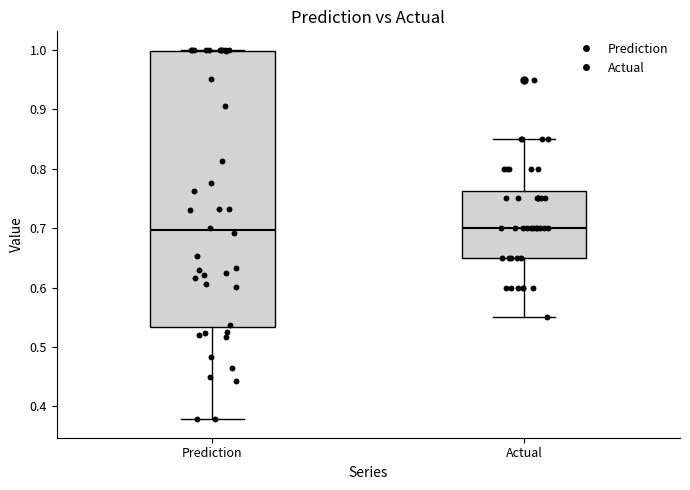

Reading left to right, transcribe this box plot: for each box, give where its median line is, the range the box spans, and where its two whiskers end, as read against the y-axis. The values are not printed on the chart, so give them approximately, as read against the axis.

Prediction: median 0.70, box 0.53 to 1.00, whiskers 0.38 to 1.00
Actual: median 0.70, box 0.65 to 0.76, whiskers 0.55 to 0.85